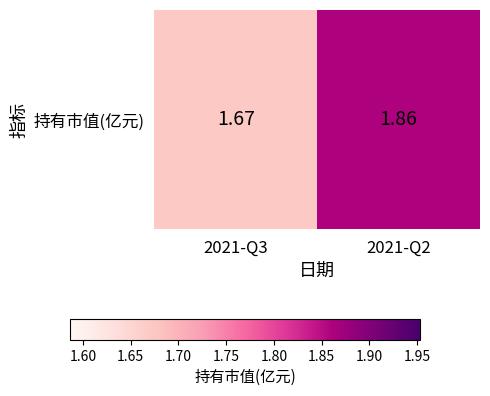

Reading right to left, list all the values displayed in this chart.

2021-Q2=1.9	2021-Q3=1.7